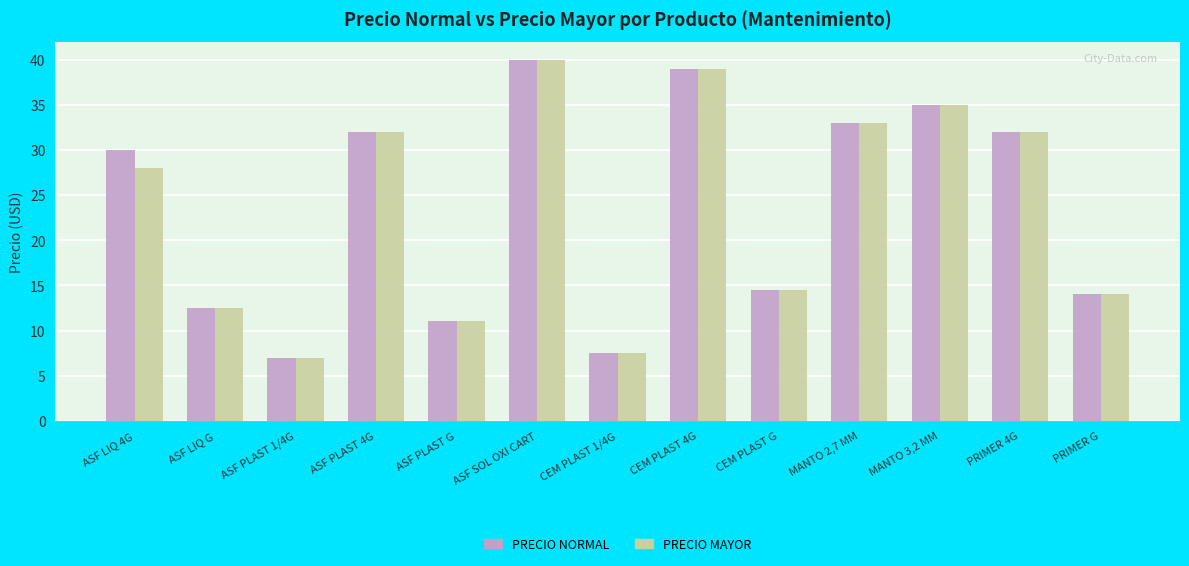

Reading left to right, transcribe all the data shown in this chart.

PRECIO NORMAL: 30.0	12.5	7.0	32.0	11.0	40.0	7.5	39.0	14.5	33.0	35.0	32.0	14.0
PRECIO MAYOR: 28.0	12.5	7.0	32.0	11.0	40.0	7.5	39.0	14.5	33.0	35.0	32.0	14.0